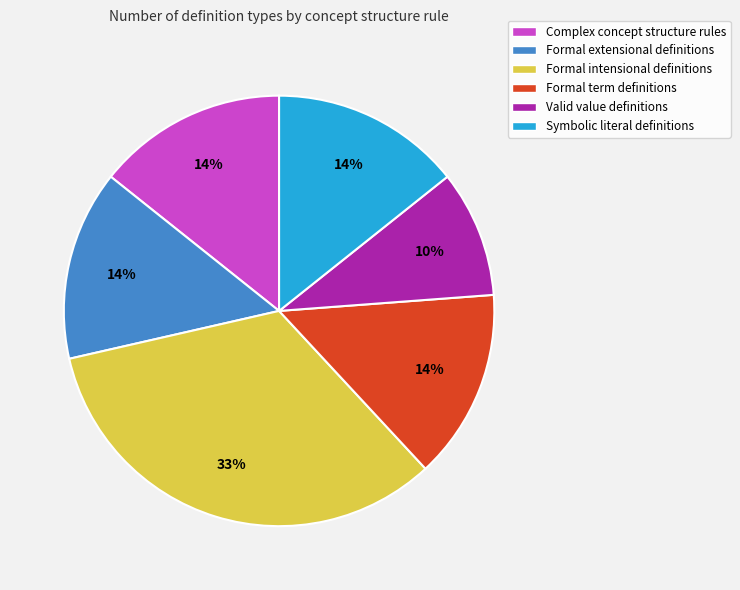

How many slices are in this pie chart?

6